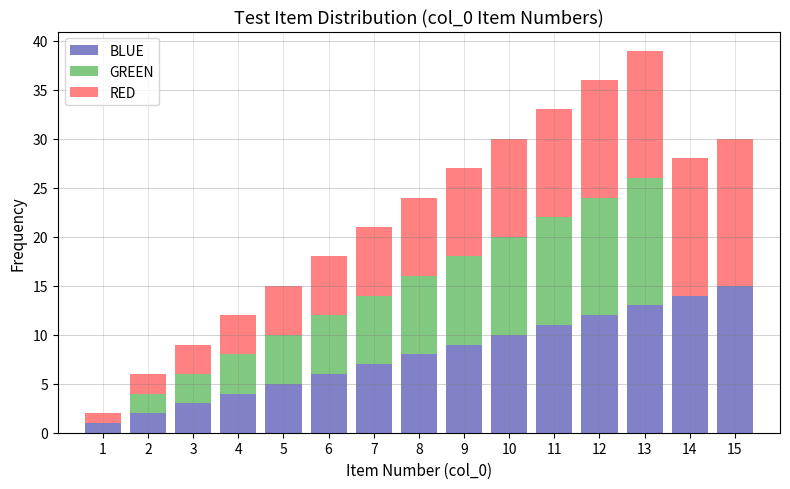

What is the sum of all BLUE values?

120